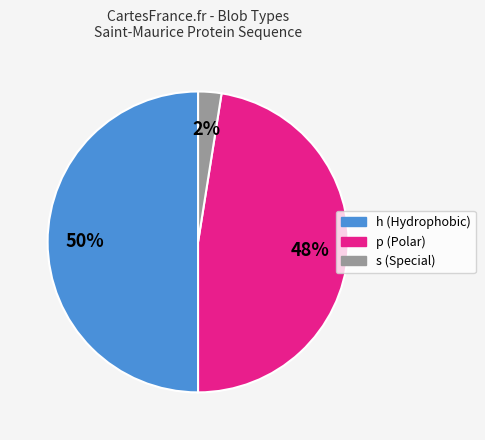

To the nearest percent, what is the average slice percentage?

33%